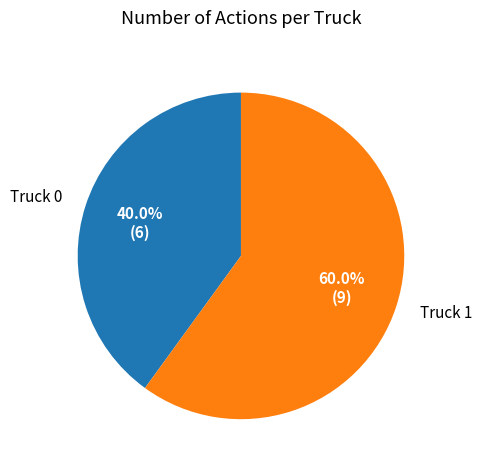

What percentage do Truck 0 and Truck 1 together represent?

100.0%